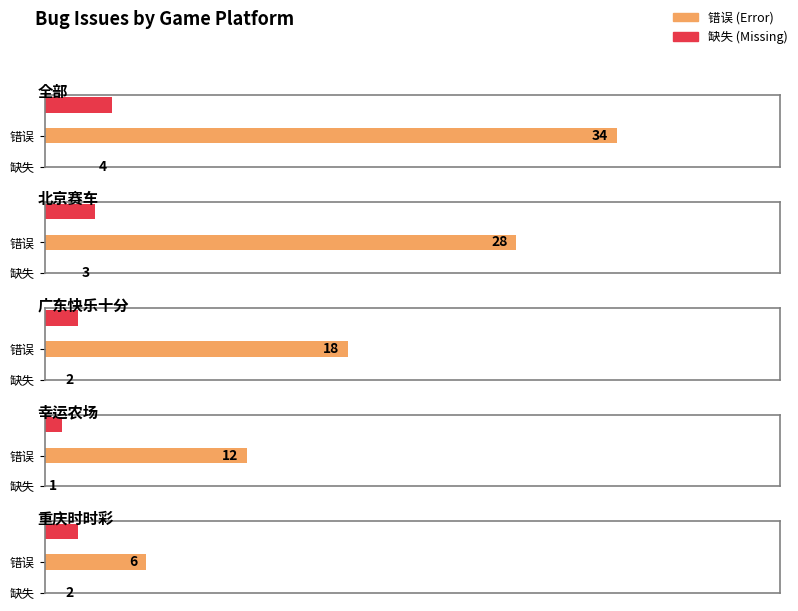

How many 错误 values are between 12 and 28?

3